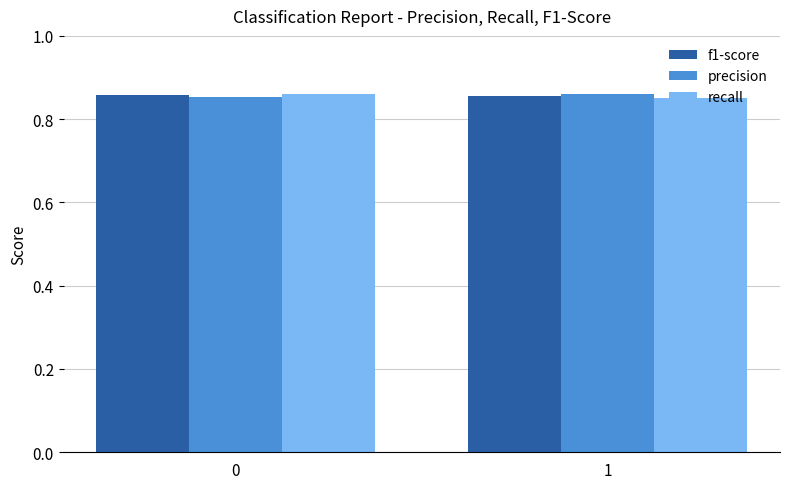

True or false: recall has a value of 1.1 at 1.

False